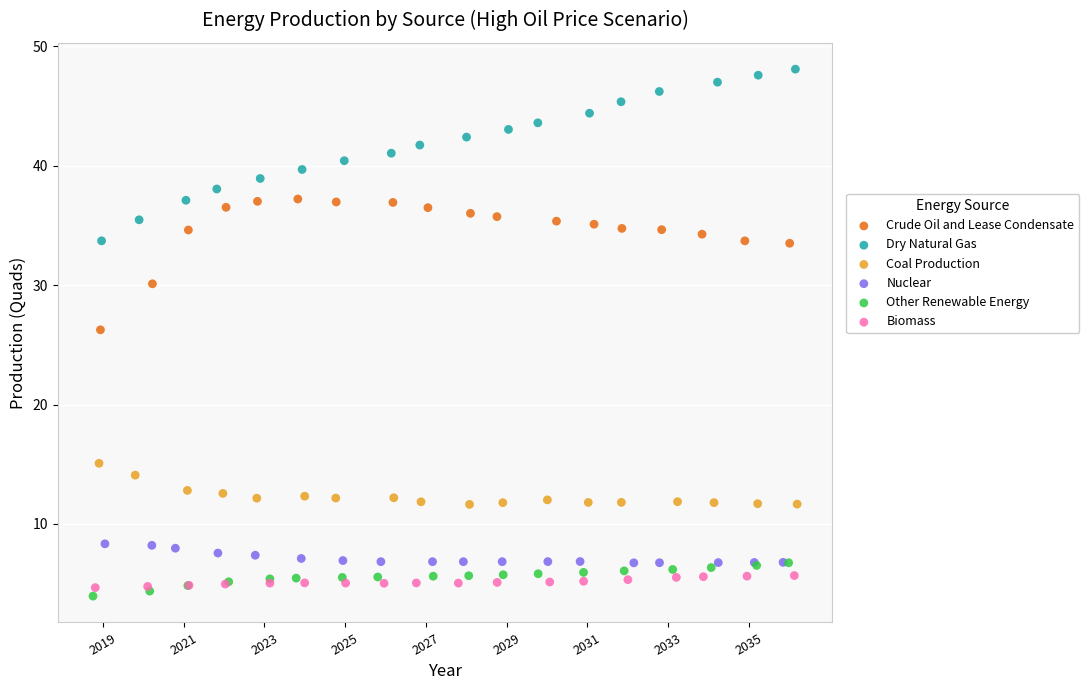

What are all the series names shown in the legend?

Crude Oil and Lease Condensate, Dry Natural Gas, Coal Production, Nuclear, Other Renewable Energy, Biomass